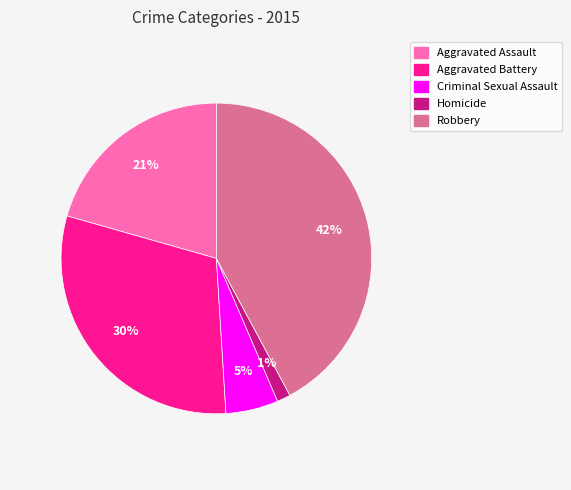

How many slices are in this pie chart?

5